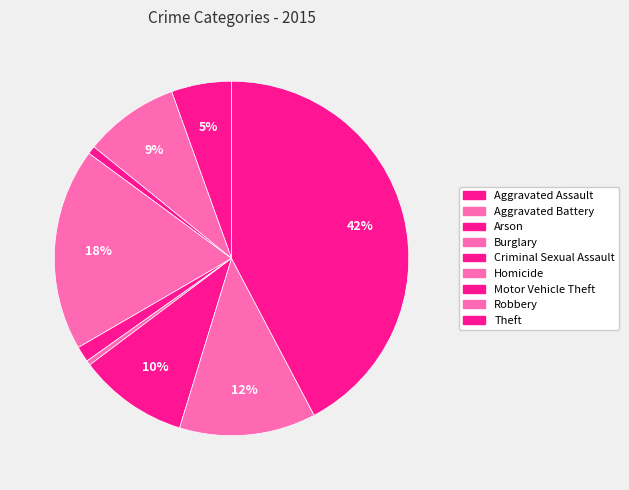

Approximately how many times larger is the value at Motor Vehicle Theft compared to Criminal Sexual Assault?

7.0